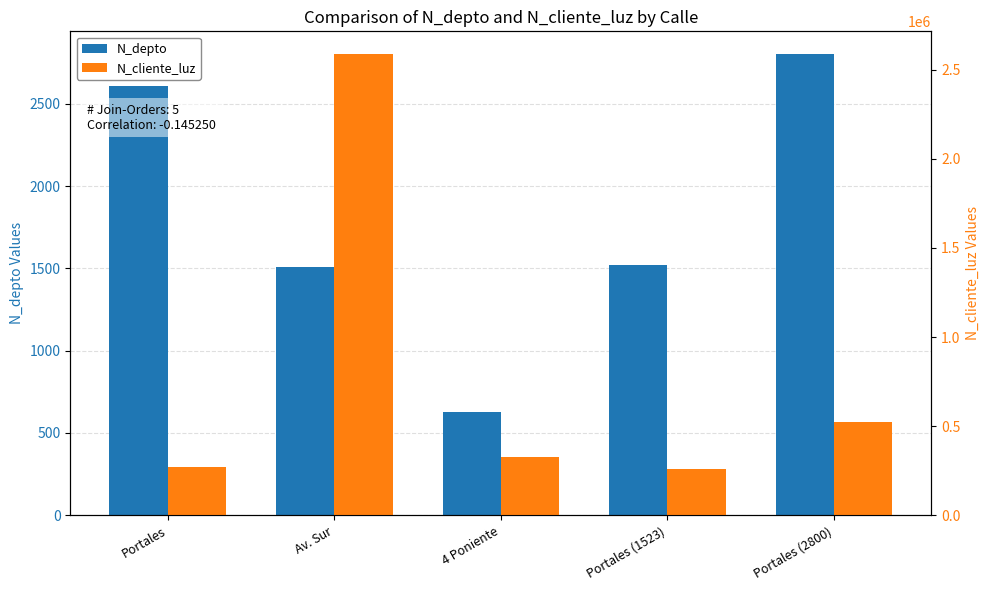

What value does the N_depto series have at Av. Sur, to the nearest 50?

1500